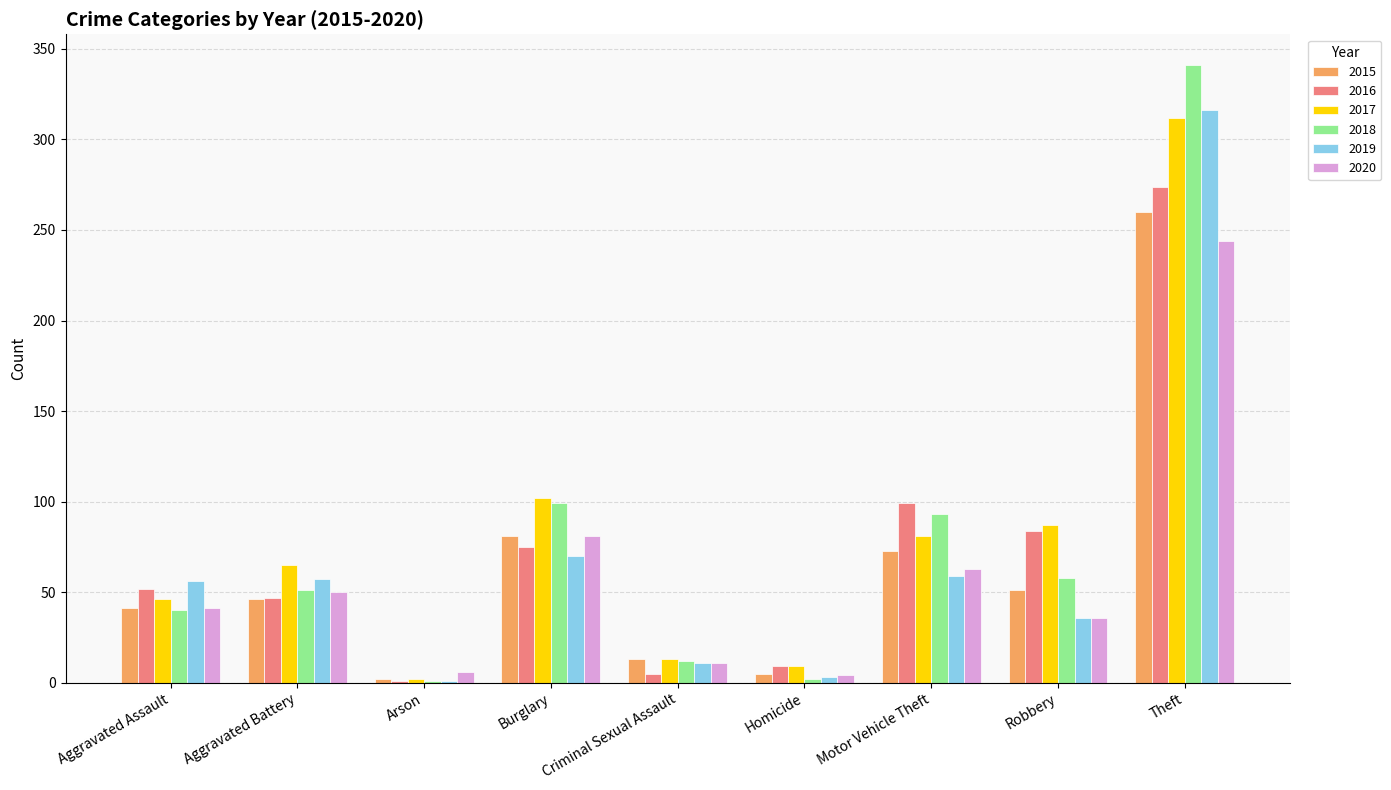

What is the greatest value displayed?

341